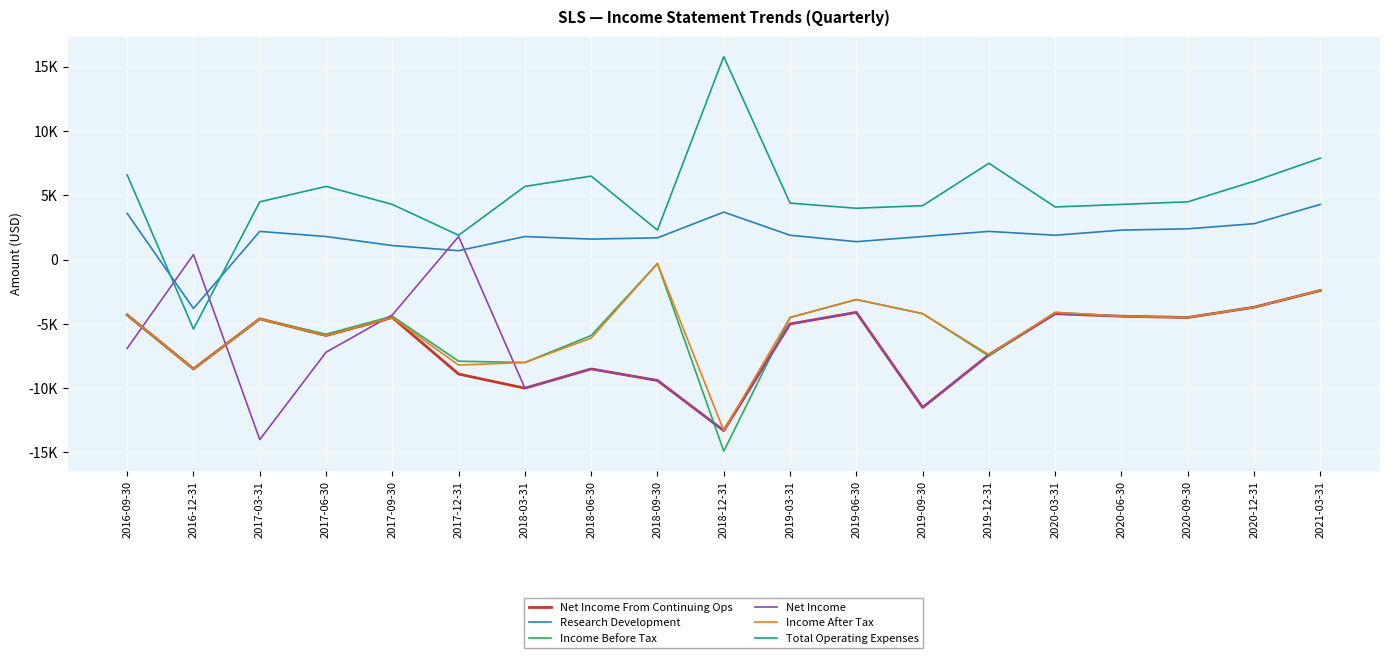

True or false: Net Income From Continuing Ops and Net Income intersect in this chart.

True